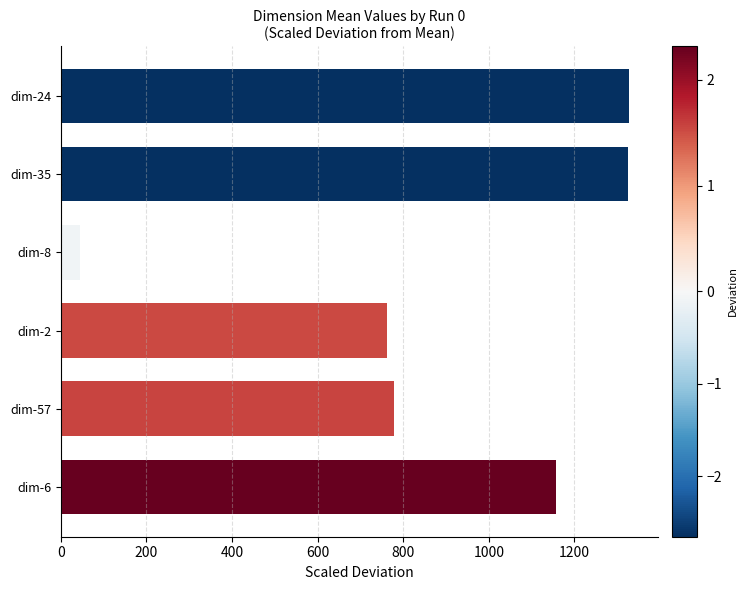

What is the difference between the maximum and minimum values?

1283.9